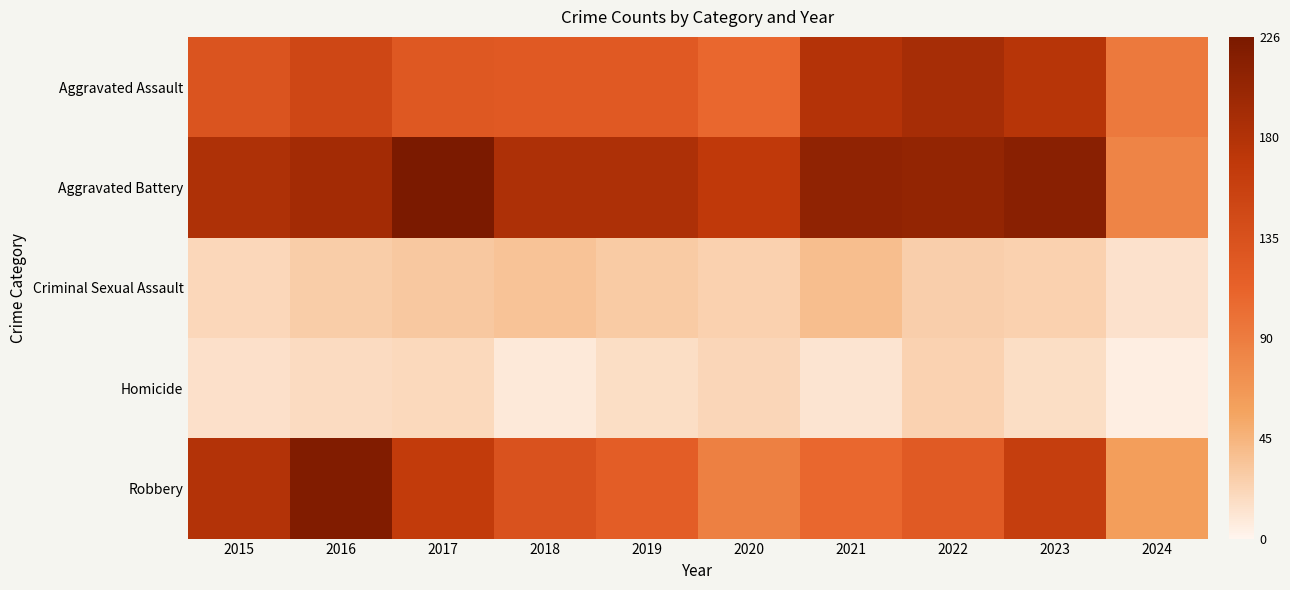

Rank the series by their maximum value, from lowest to highest.

Homicide, Criminal Sexual Assault, Aggravated Assault, Robbery, Aggravated Battery